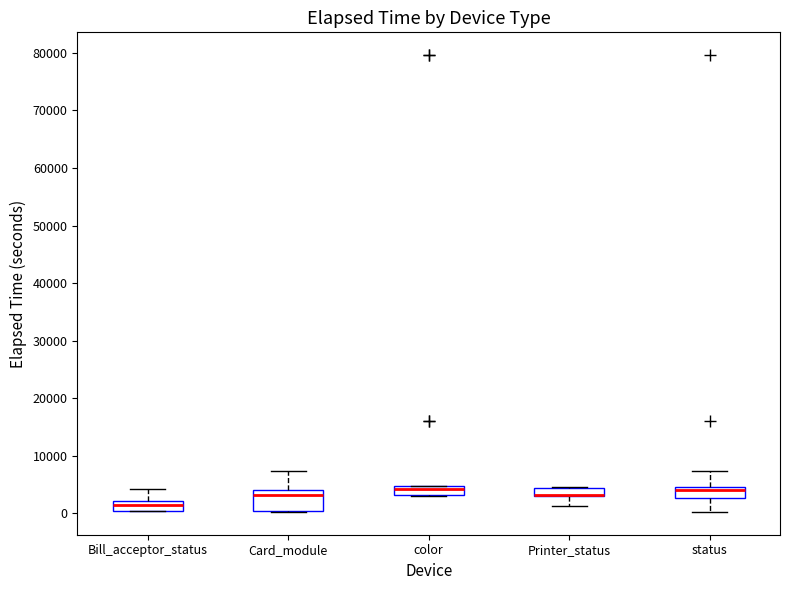

Which box is the tallest, from its lower edge to its upper edge?

Card_module